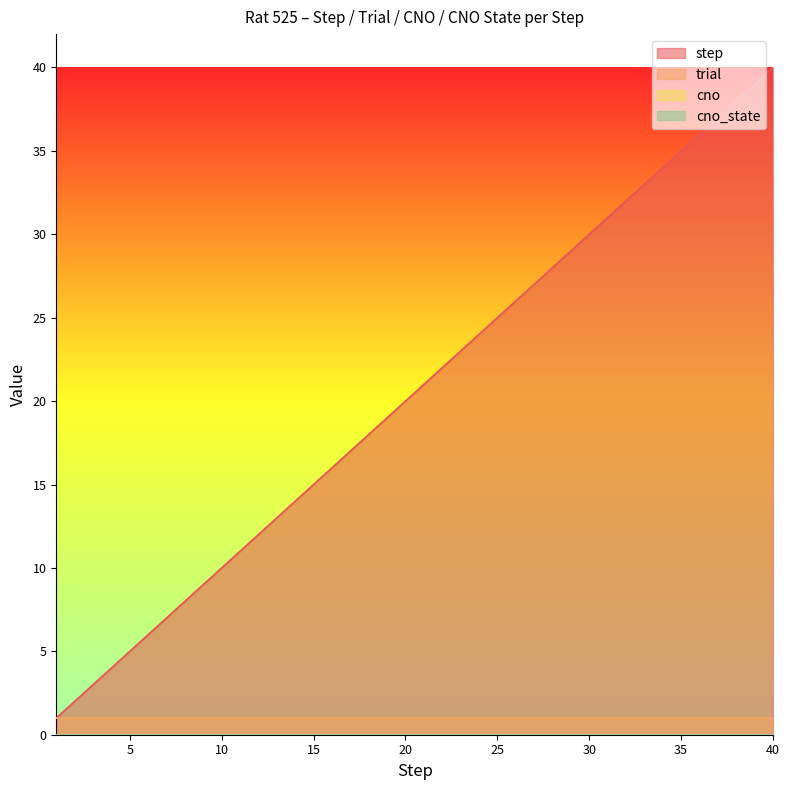

True or false: cno_state has more than 2 points higher than both neighbors.

False